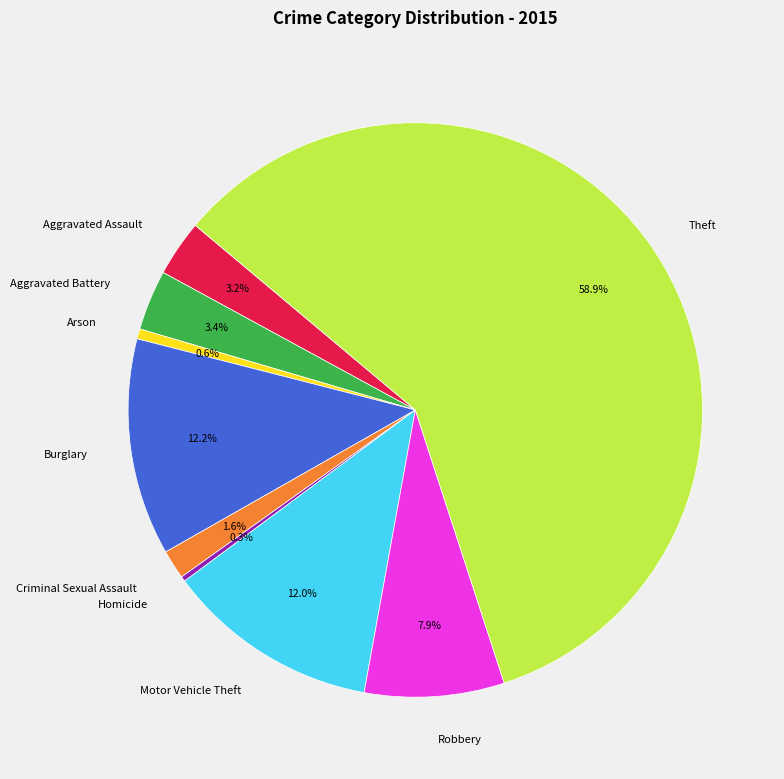

Which category has the biggest portion of the pie?

Theft